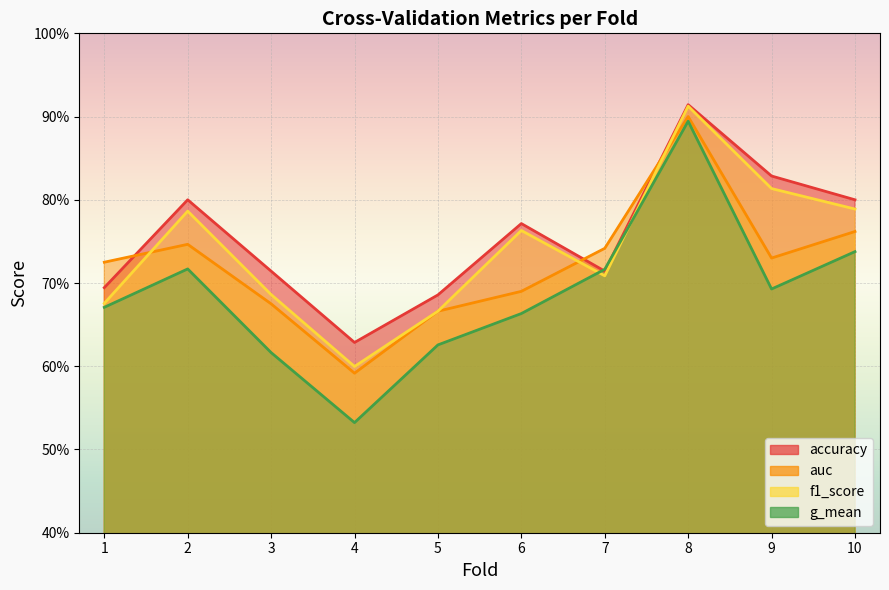

After their last crossing, which series has the higher values: accuracy or auc?

accuracy